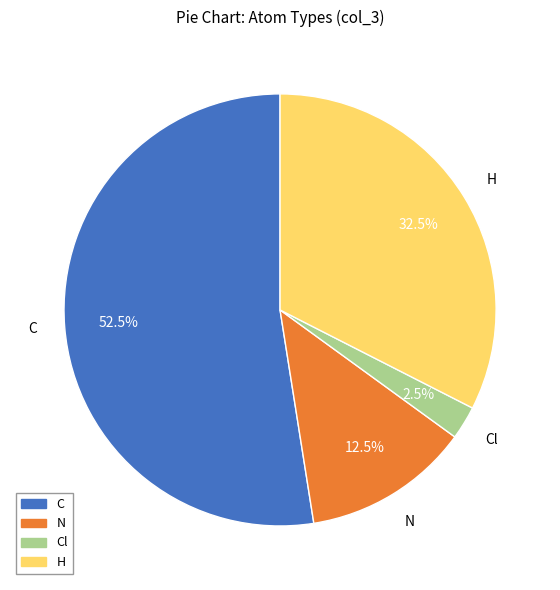

Rank the categories by value from lowest to highest.

Cl, N, H, C